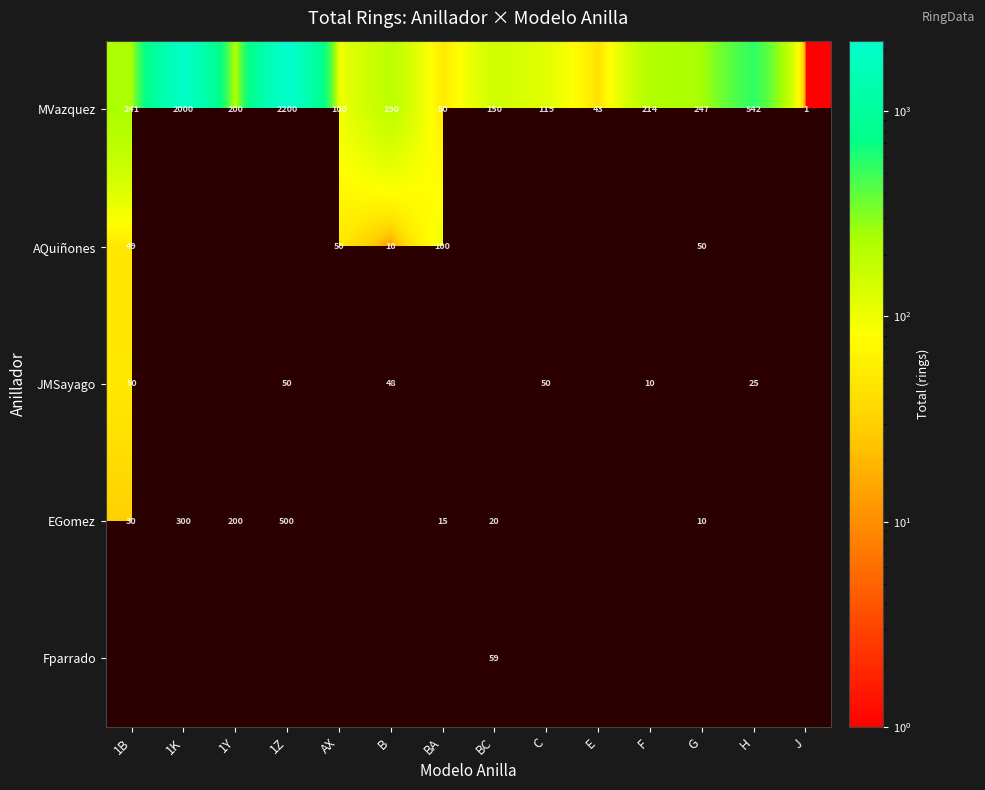

Count the number of data series in this chart.

5